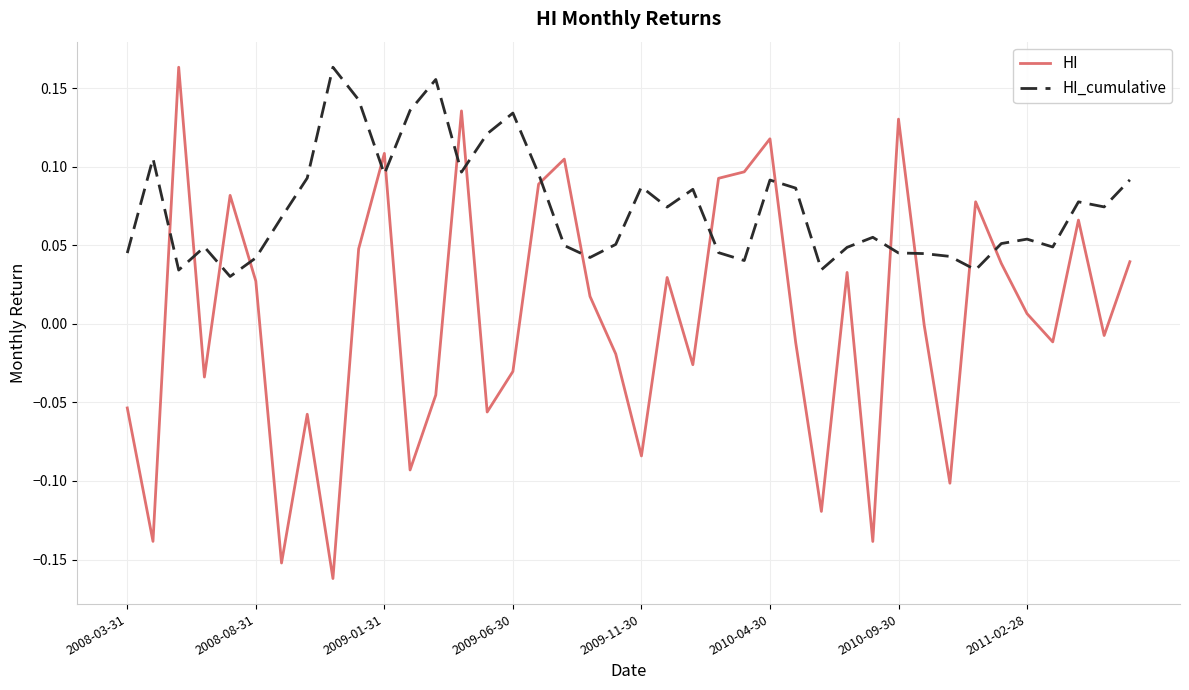

How many distinct data groups are displayed?

2